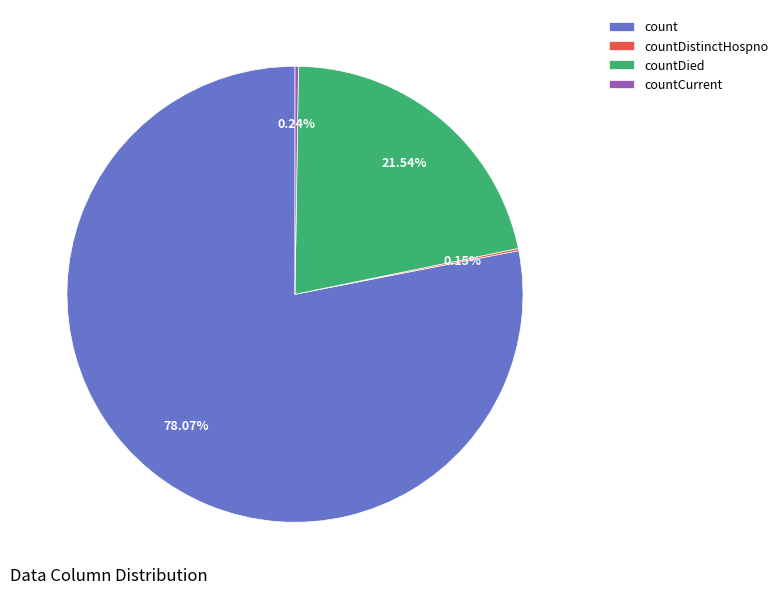

Approximately how many times larger is the value at countDied compared to count?

0.3